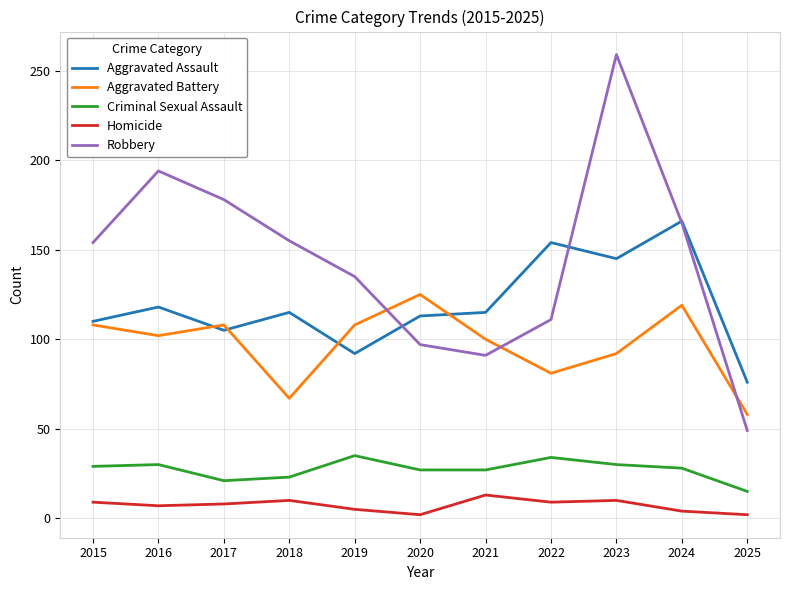

True or false: Aggravated Assault and Homicide cross at least once.

False